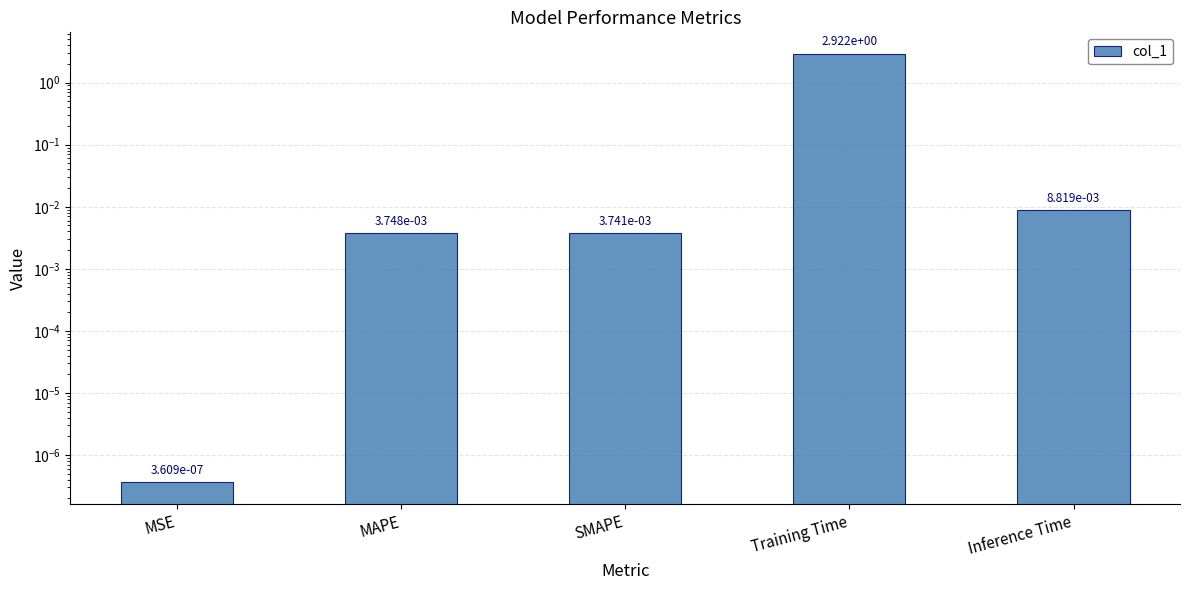

Reading left to right, list all the values displayed in this chart.

0.0	0.0	0.0	2.9	0.0